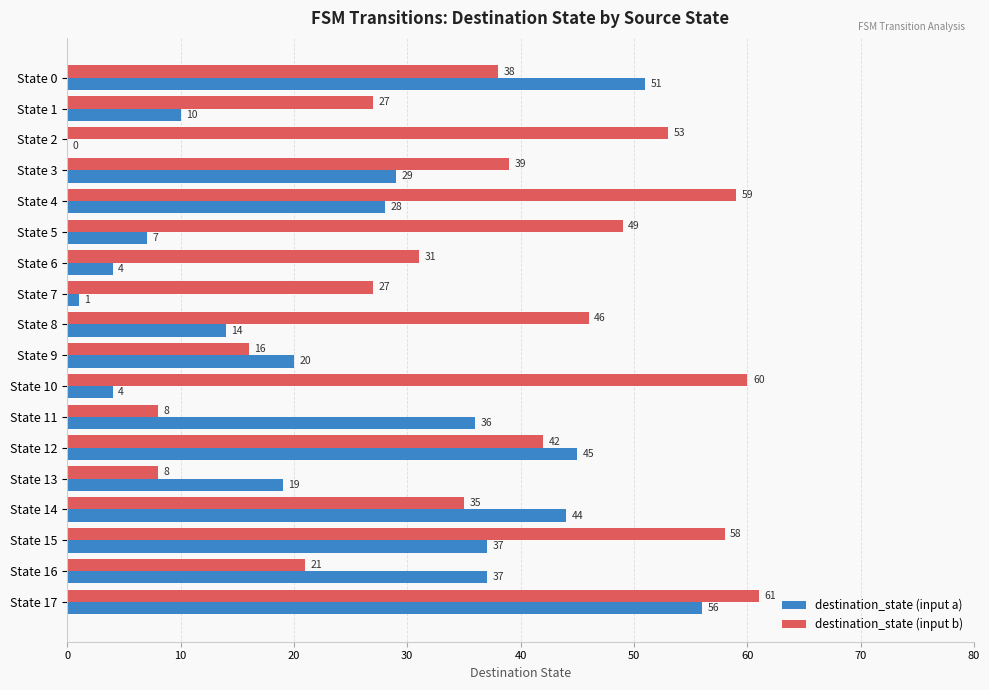

At which label is destination_state (input b) closest to 34?

State 14